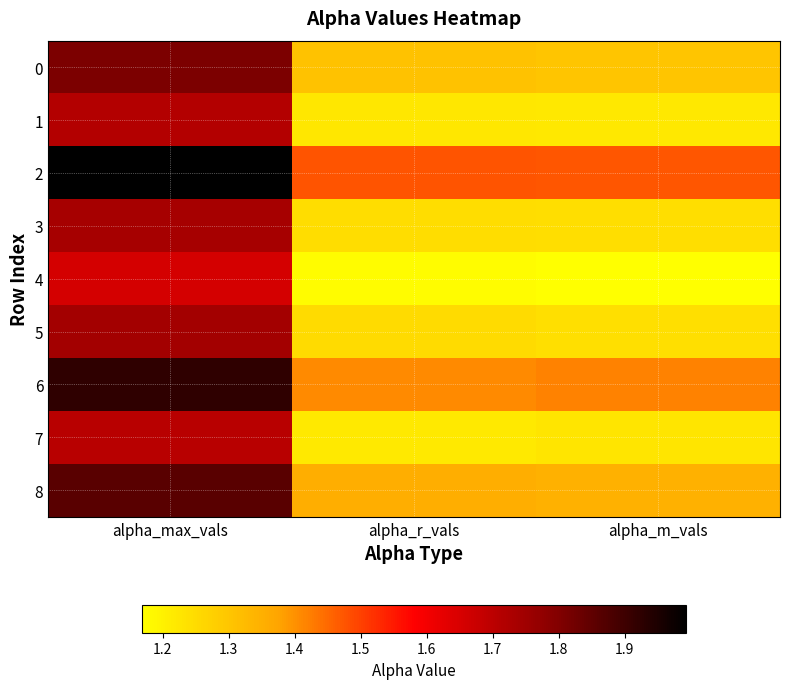

Count the number of data series in this chart.

9